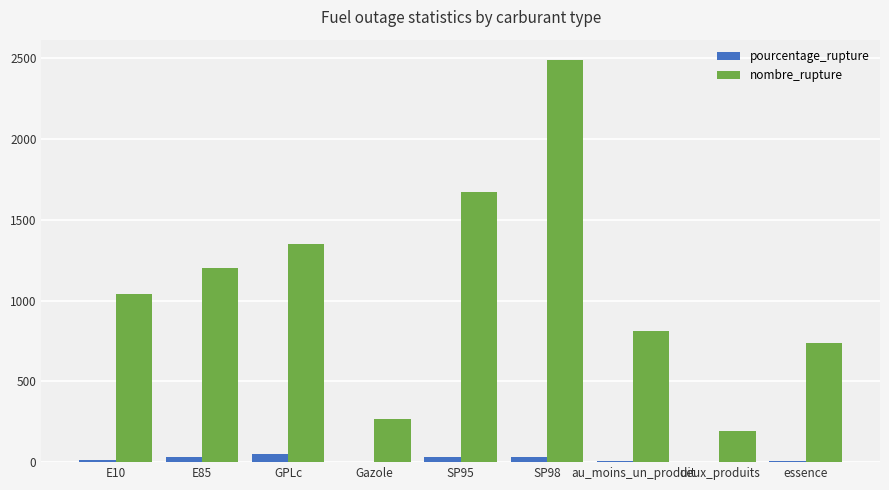

Which series changed the most between GPLc and SP95?

nombre_rupture